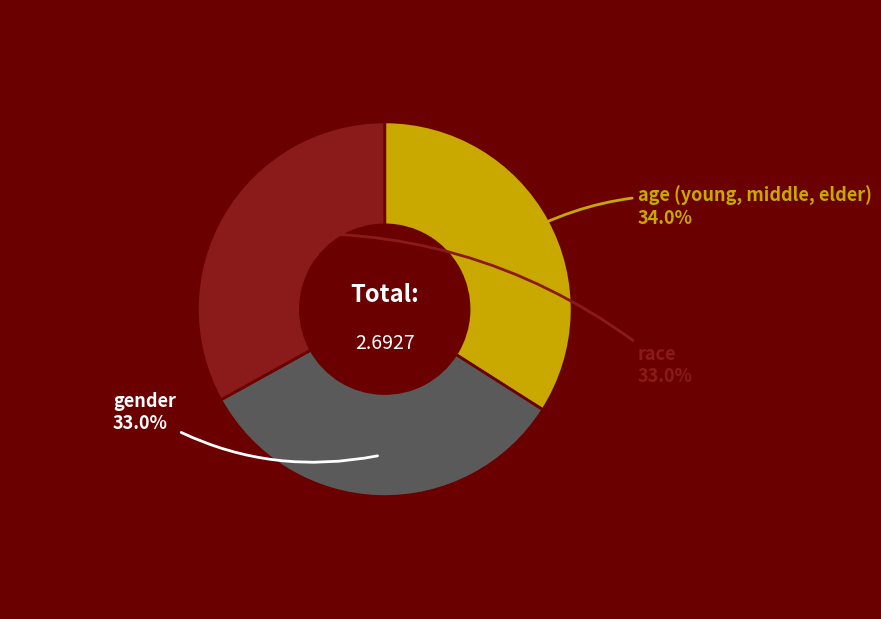

Is there a majority slice in this chart?

No